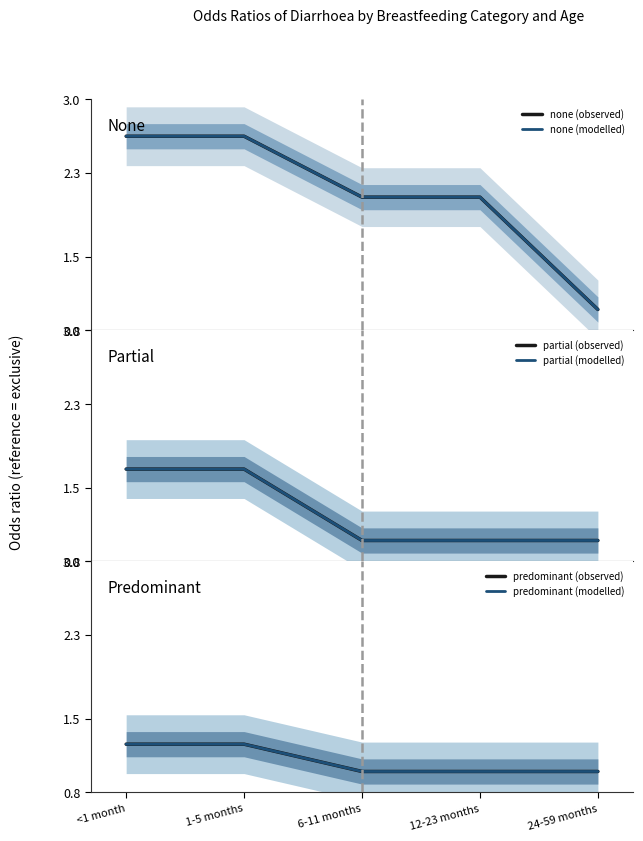

True or false: none (modelled) has more than 0 points higher than both neighbors.

False